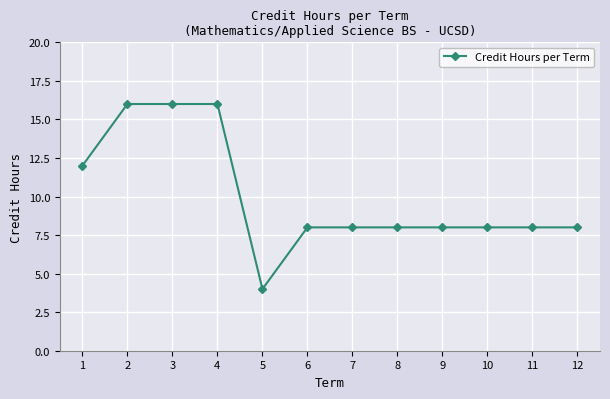

Reading left to right, extract all data points from this chart.

12	16	16	16	4	8	8	8	8	8	8	8